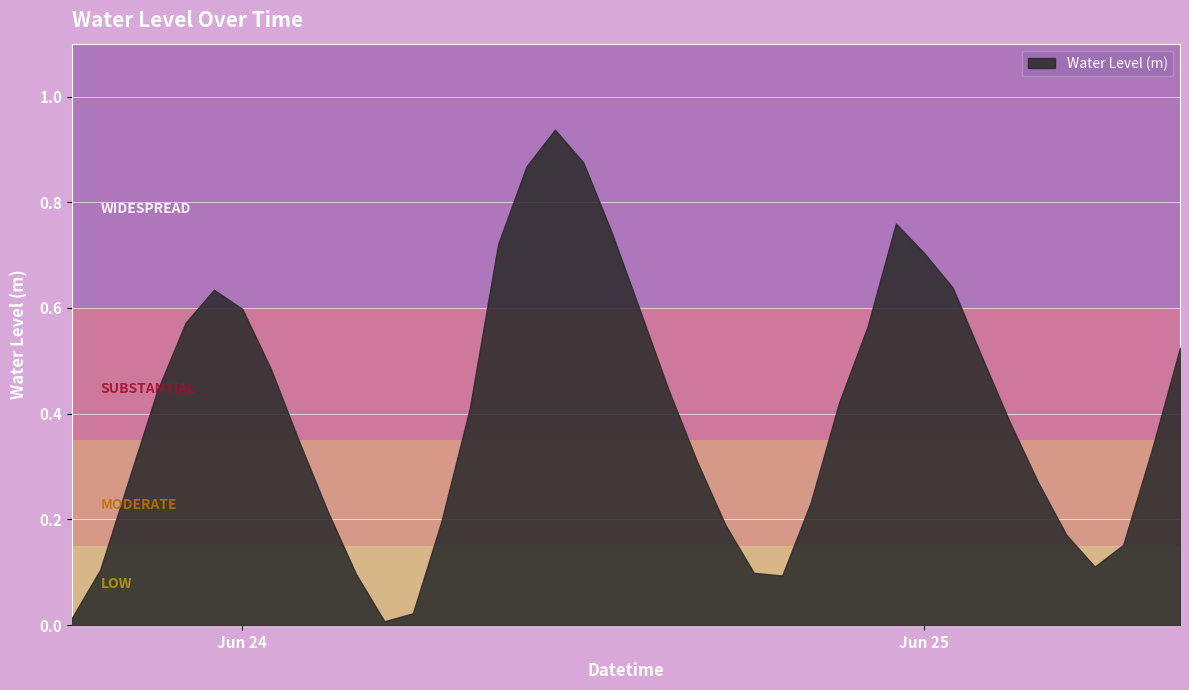

Where is the first local maximum?

2023-06-23 23:00:00